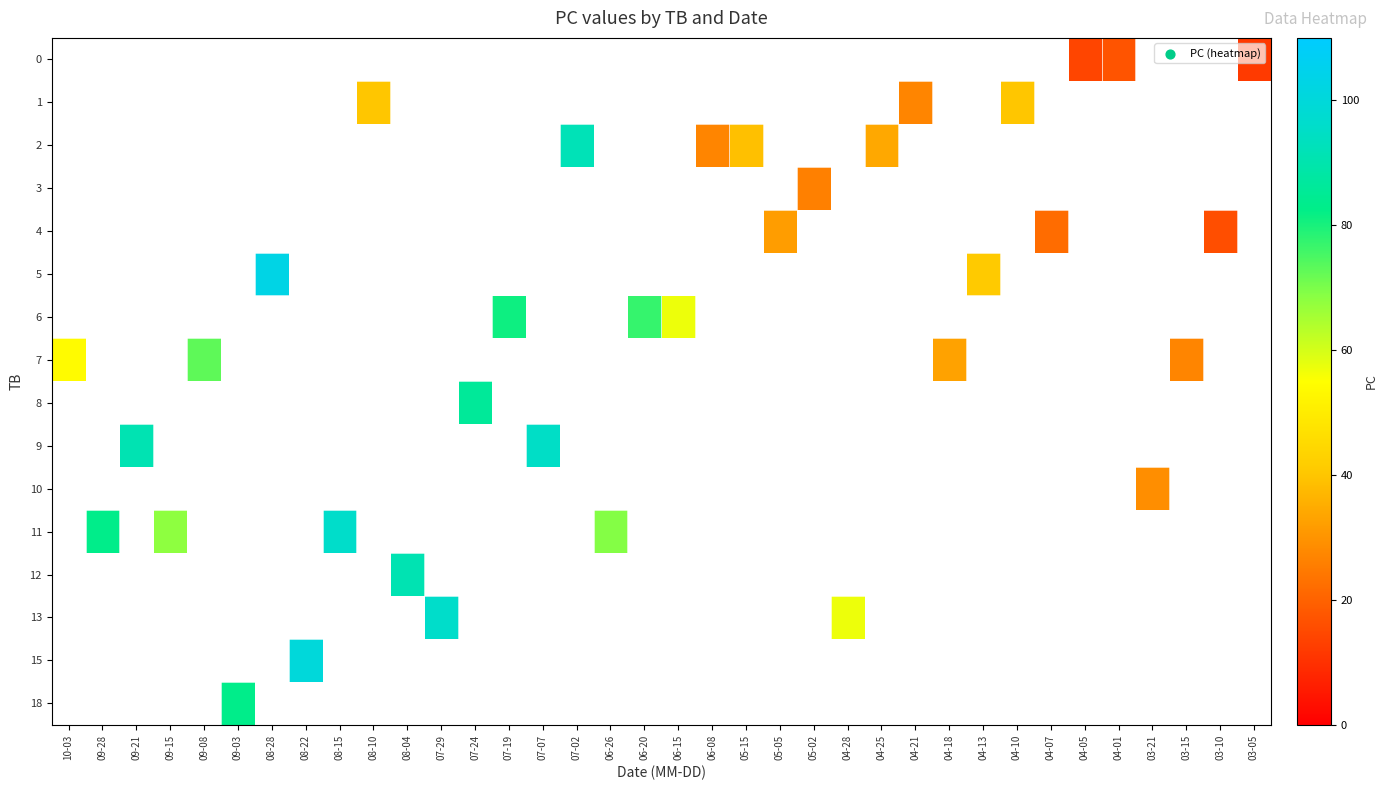

The value of row_0 at 04-01 is 17.0. True or false?

True